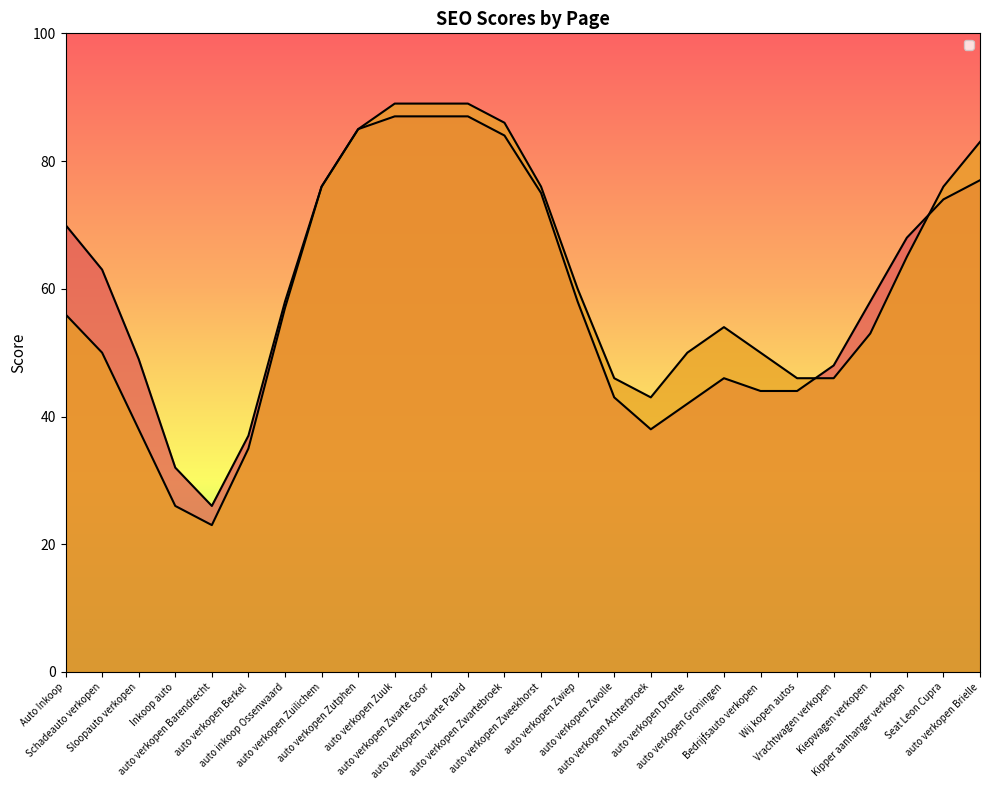

How many data points does each series have?

26